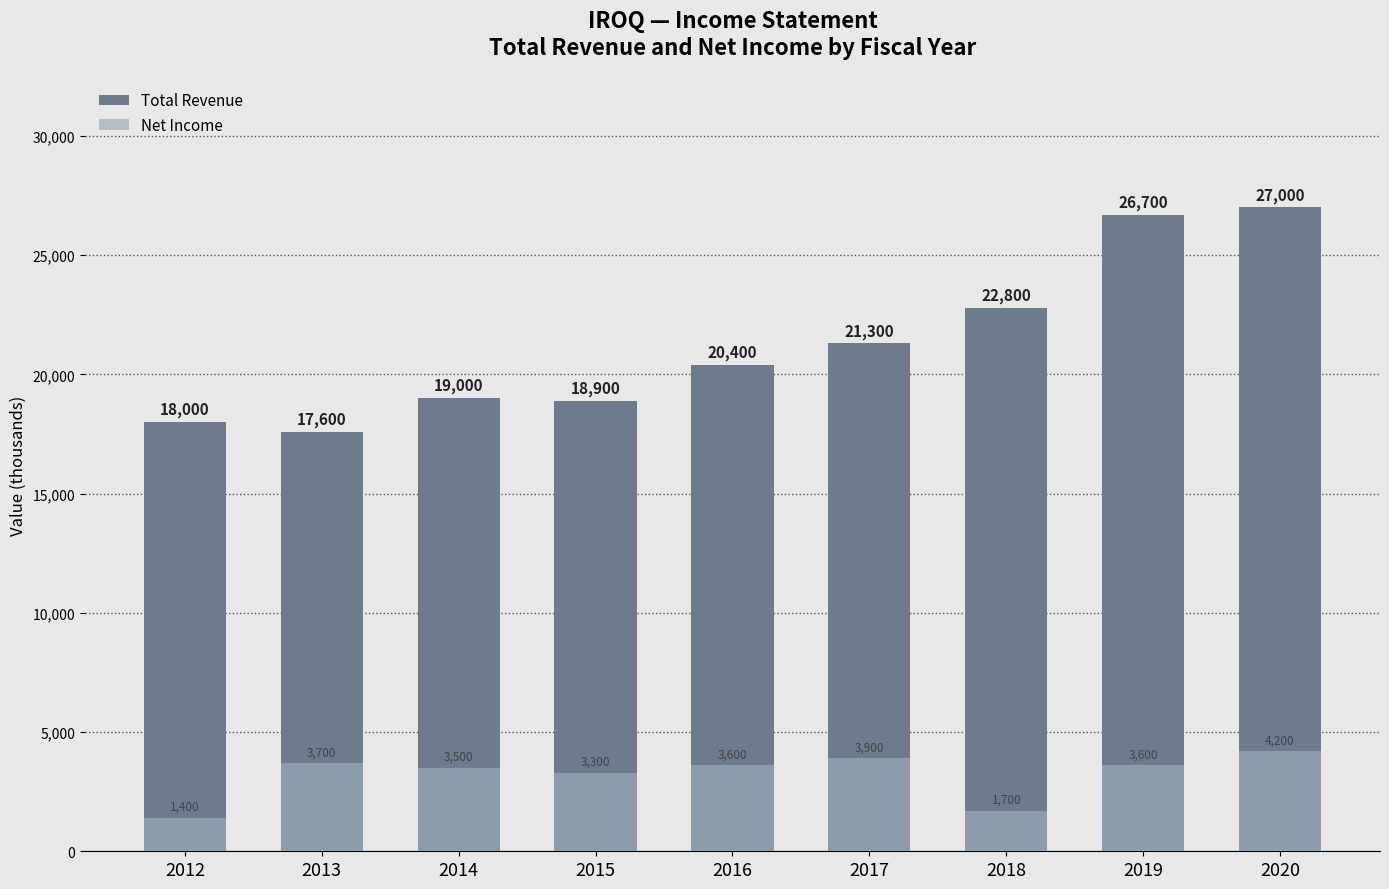

What is the spread (max minus min) of values at 2017?

17400